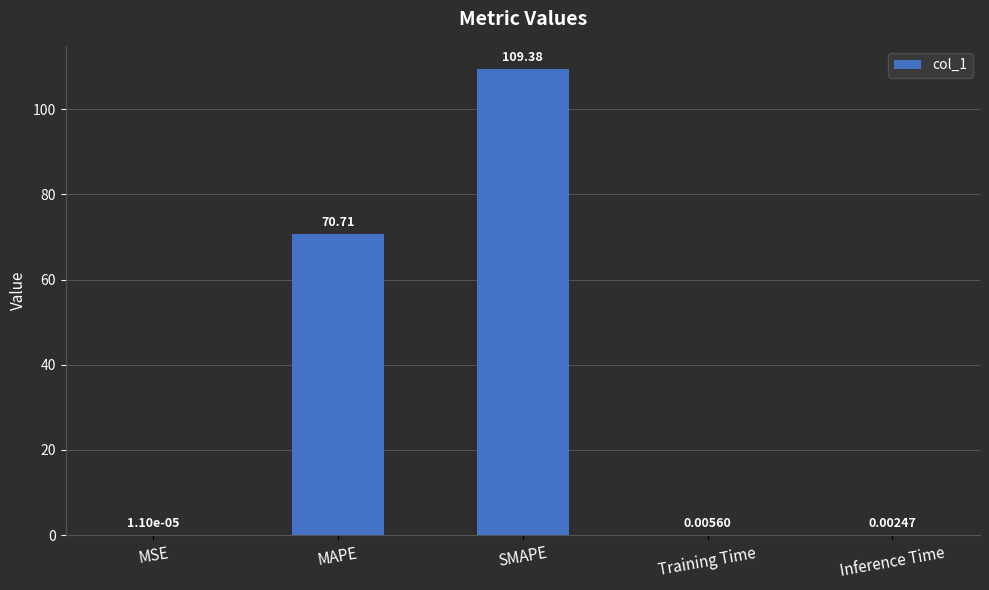

Are the bars horizontal?

No